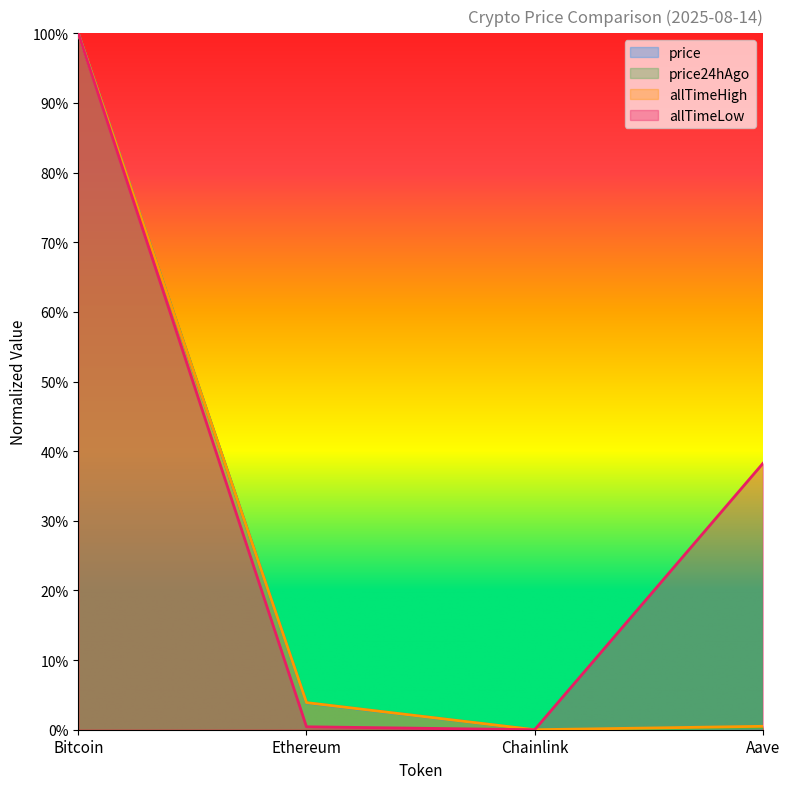

Which has a higher value, Bitcoin or Chainlink?

Bitcoin